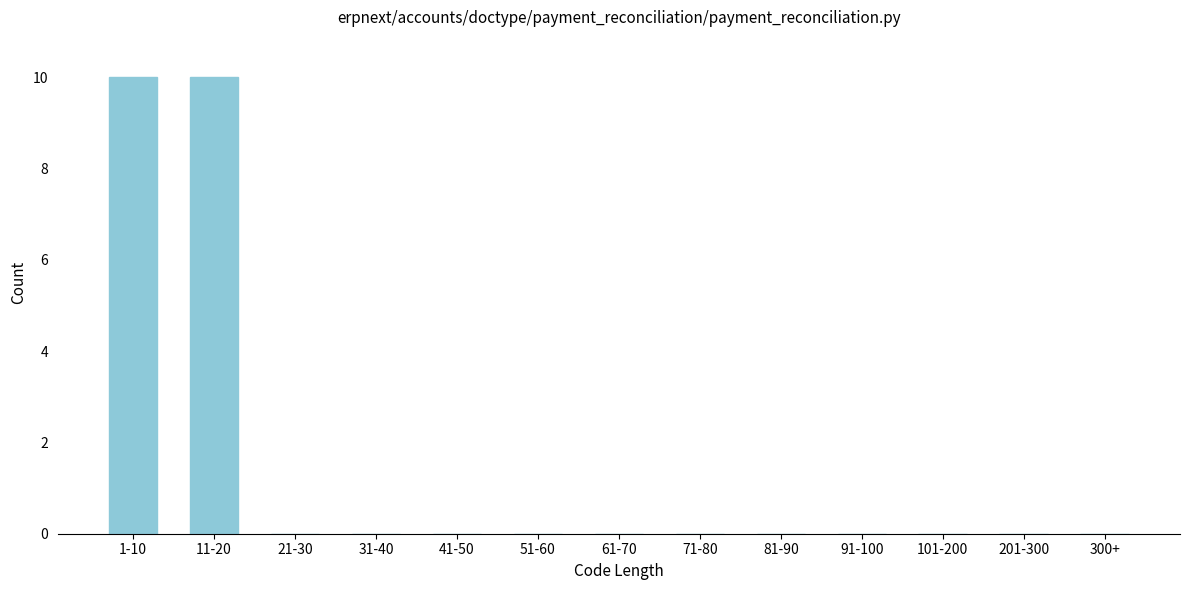

Reading left to right, extract all data points from this chart.

1-10=10	11-20=10	21-30=0	31-40=0	41-50=0	51-60=0	61-70=0	71-80=0	81-90=0	91-100=0	101-200=0	201-300=0	300+=0